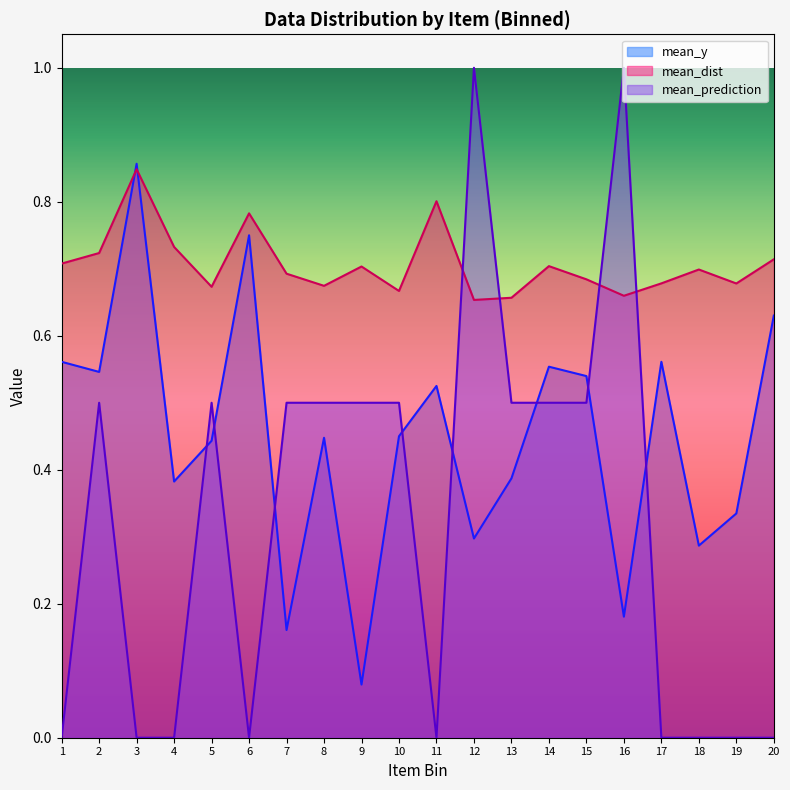

At which label does mean_y reach its peak?

3